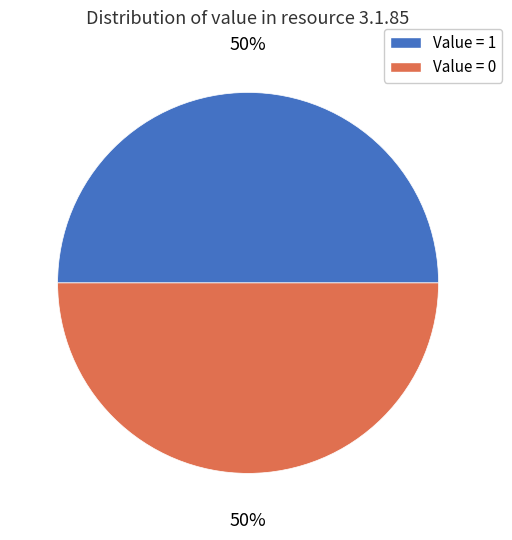

Do Value = 0 and Value = 1 together represent more than half of the pie?

Yes